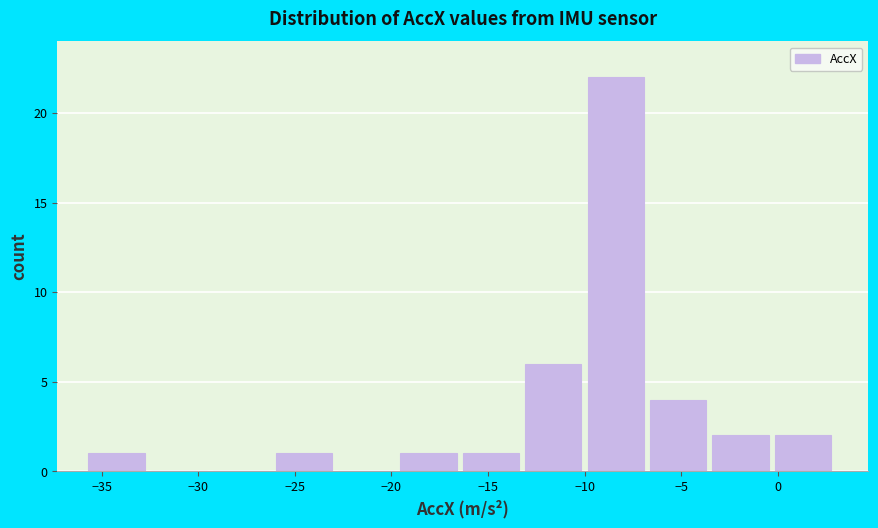

Over which range of the x-axis is the bar tallest?

-10.0 to -6.5